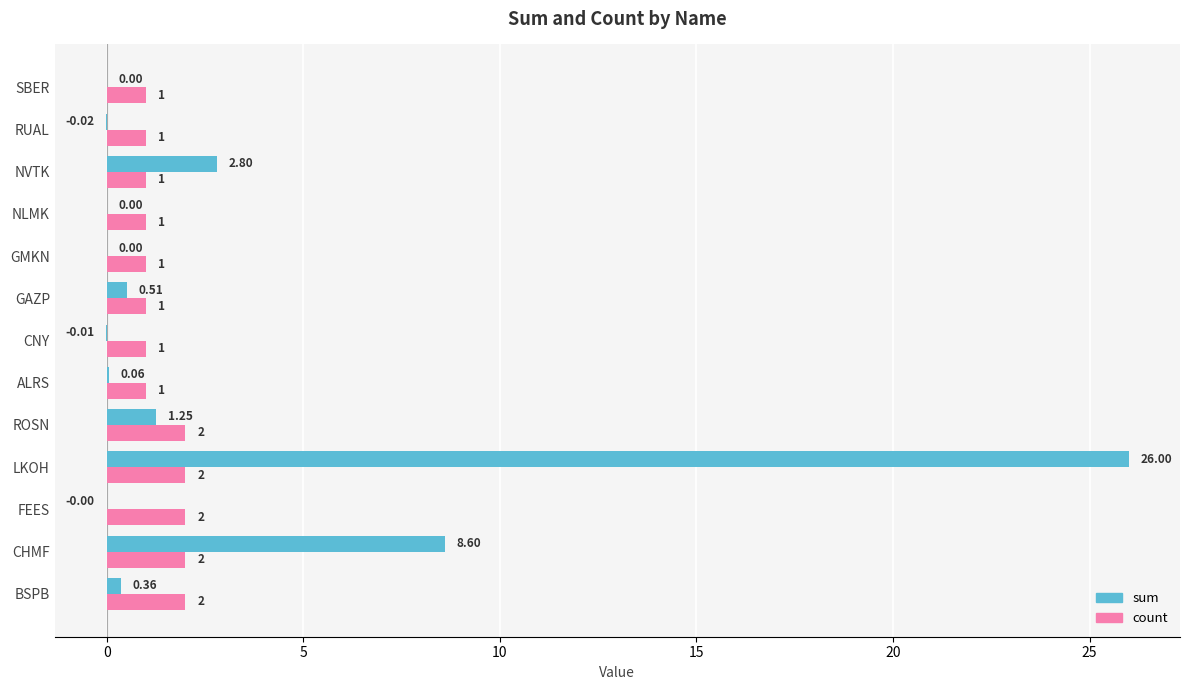

What is the sum of the count values at LKOH and GMKN?

3.0